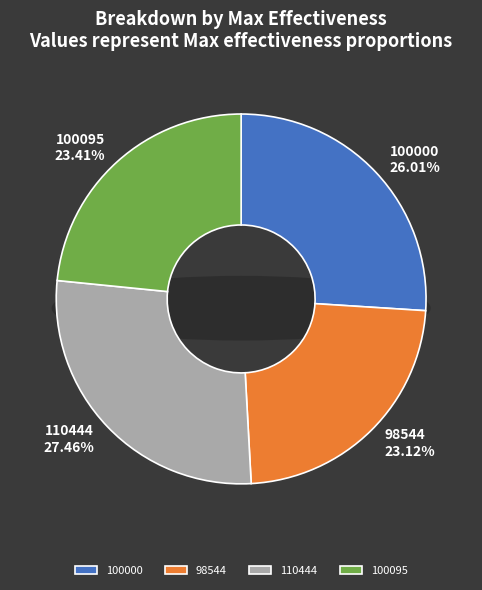

Which category has the smallest portion of the pie?

98544